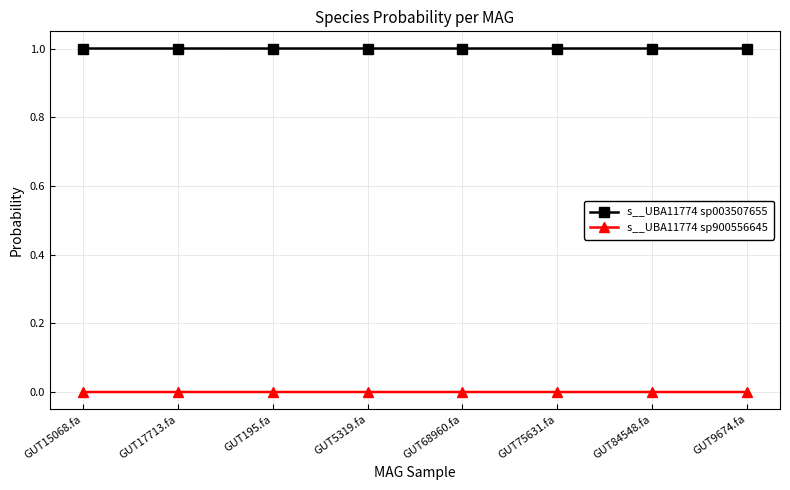

Rank the series by their average value, from lowest to highest.

s__UBA11774 sp900556645, s__UBA11774 sp003507655